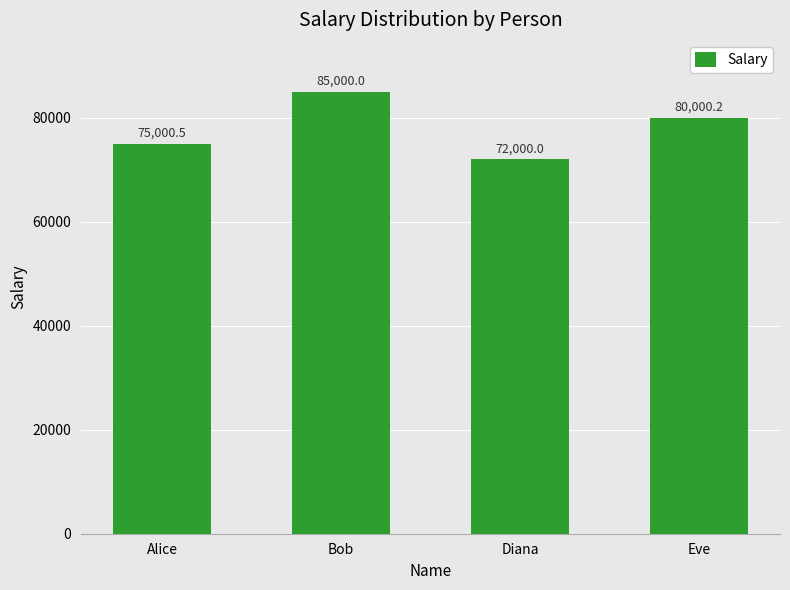

What is the difference between the maximum and second lowest values?

9999.5